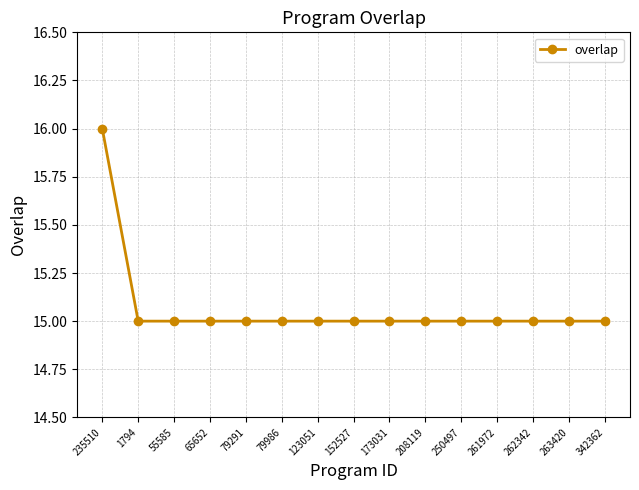

Reading left to right, transcribe all the data shown in this chart.

235510=16	1794=15	55585=15	65652=15	79291=15	79986=15	123051=15	152527=15	173031=15	208119=15	250497=15	261972=15	262342=15	263420=15	342362=15